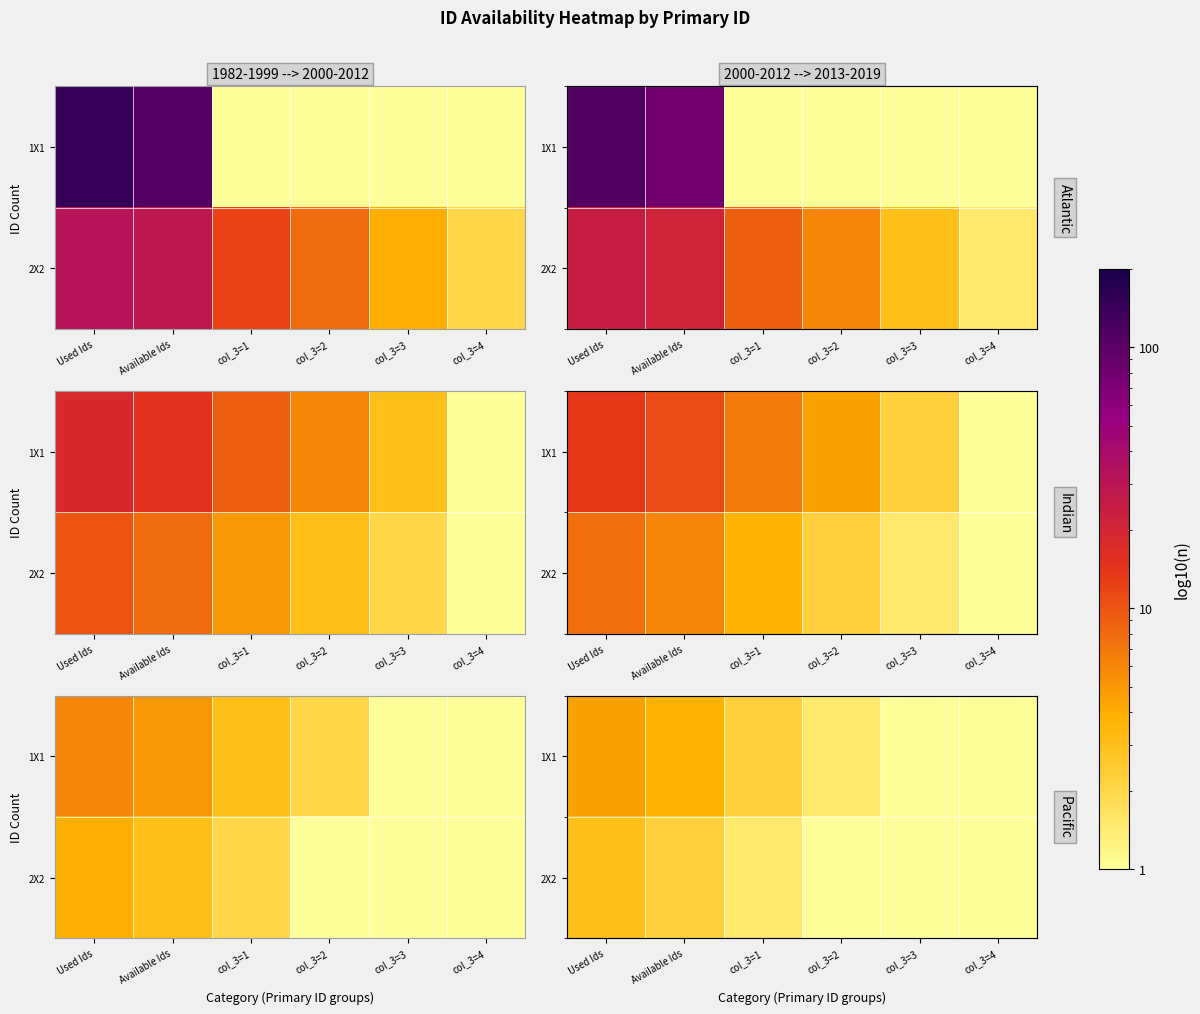

Between Available Ids and col_3=2, which series saw the biggest shift?

1X1